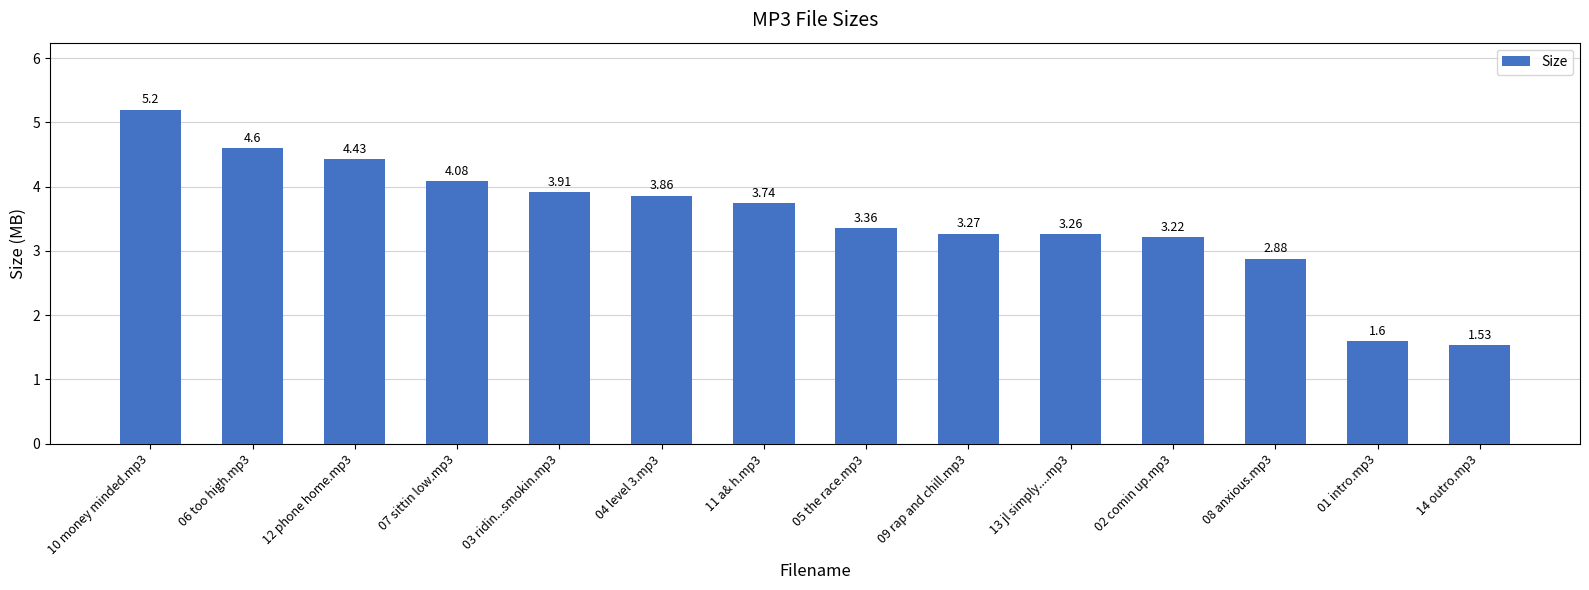

What is the difference between the second highest and second lowest values?

3.0